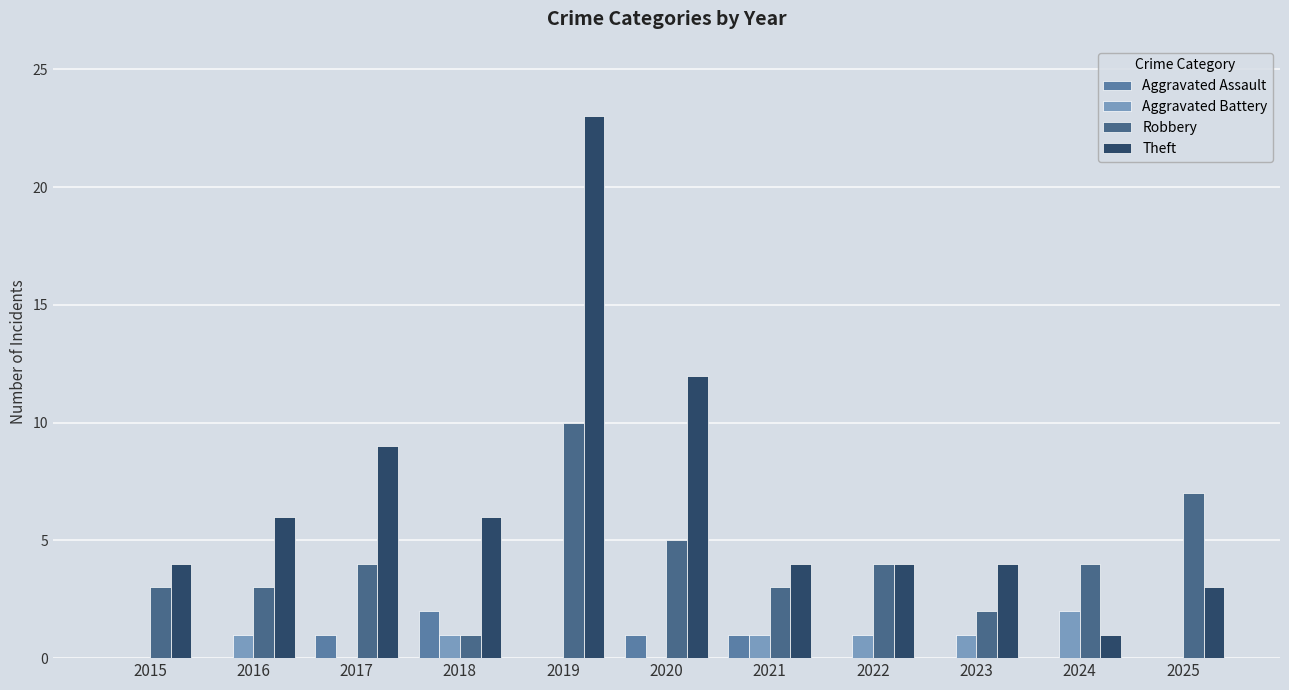

How many data points does each series have?

11